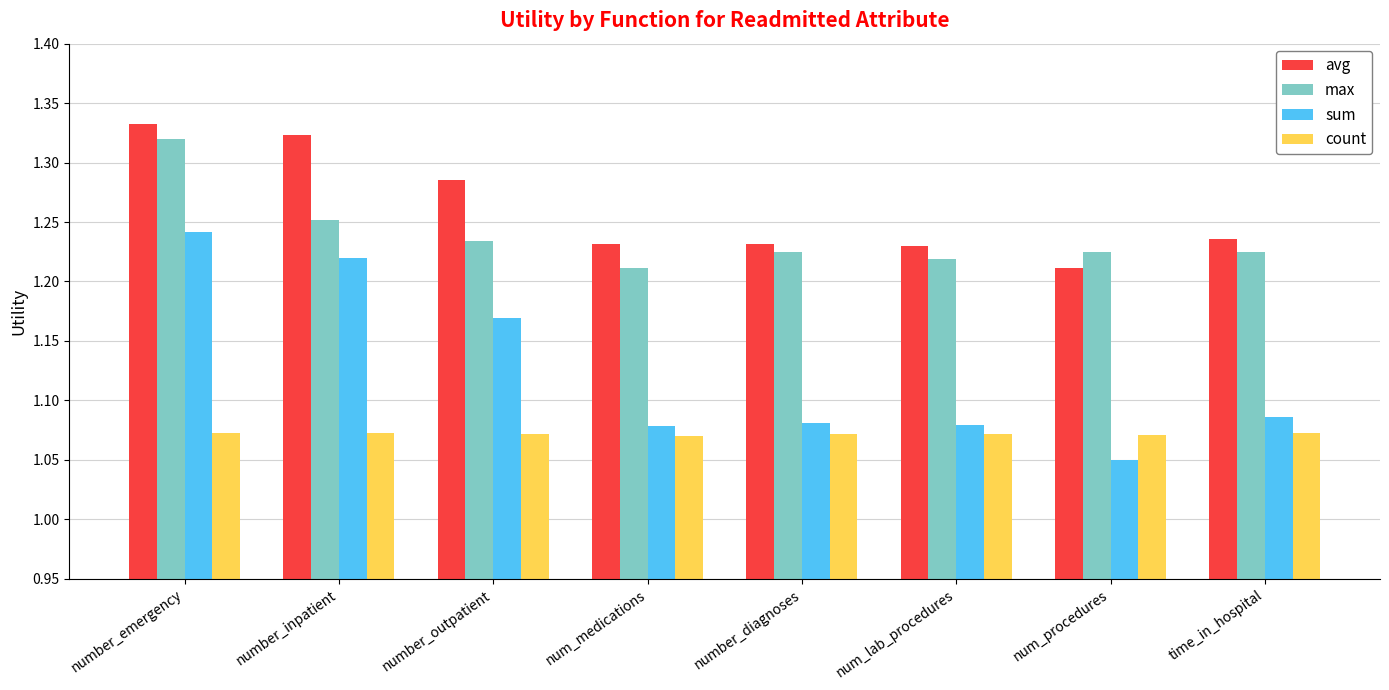

What is the label of the 2nd bar from the left?

number_inpatient